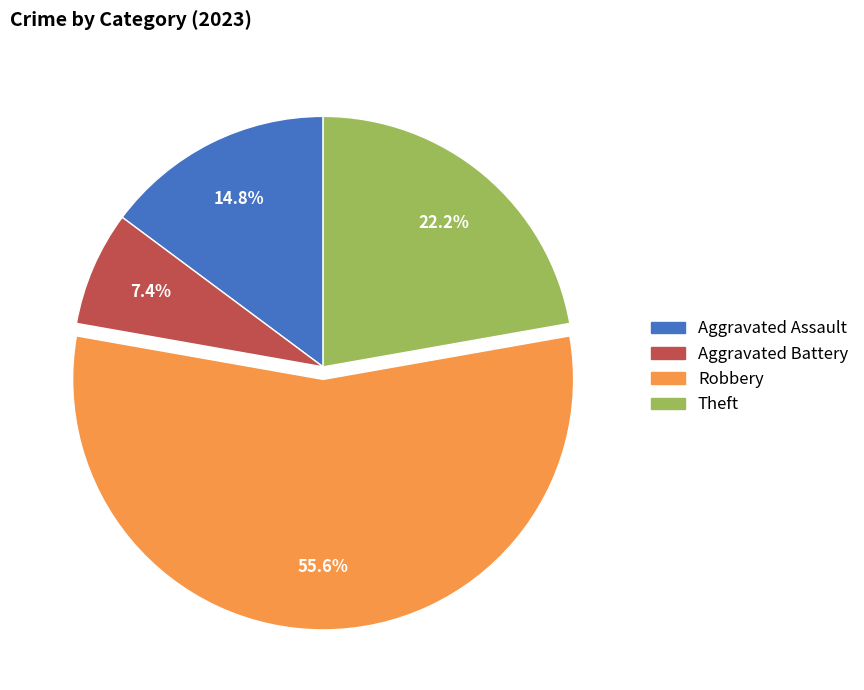

What is the total percentage of Aggravated Battery and Robbery?

63.0%